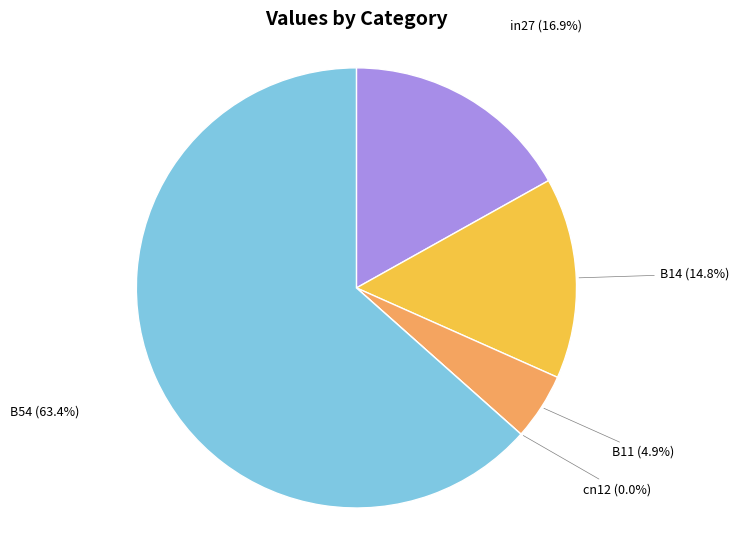

Is there any slice that represents more than half of the pie?

Yes